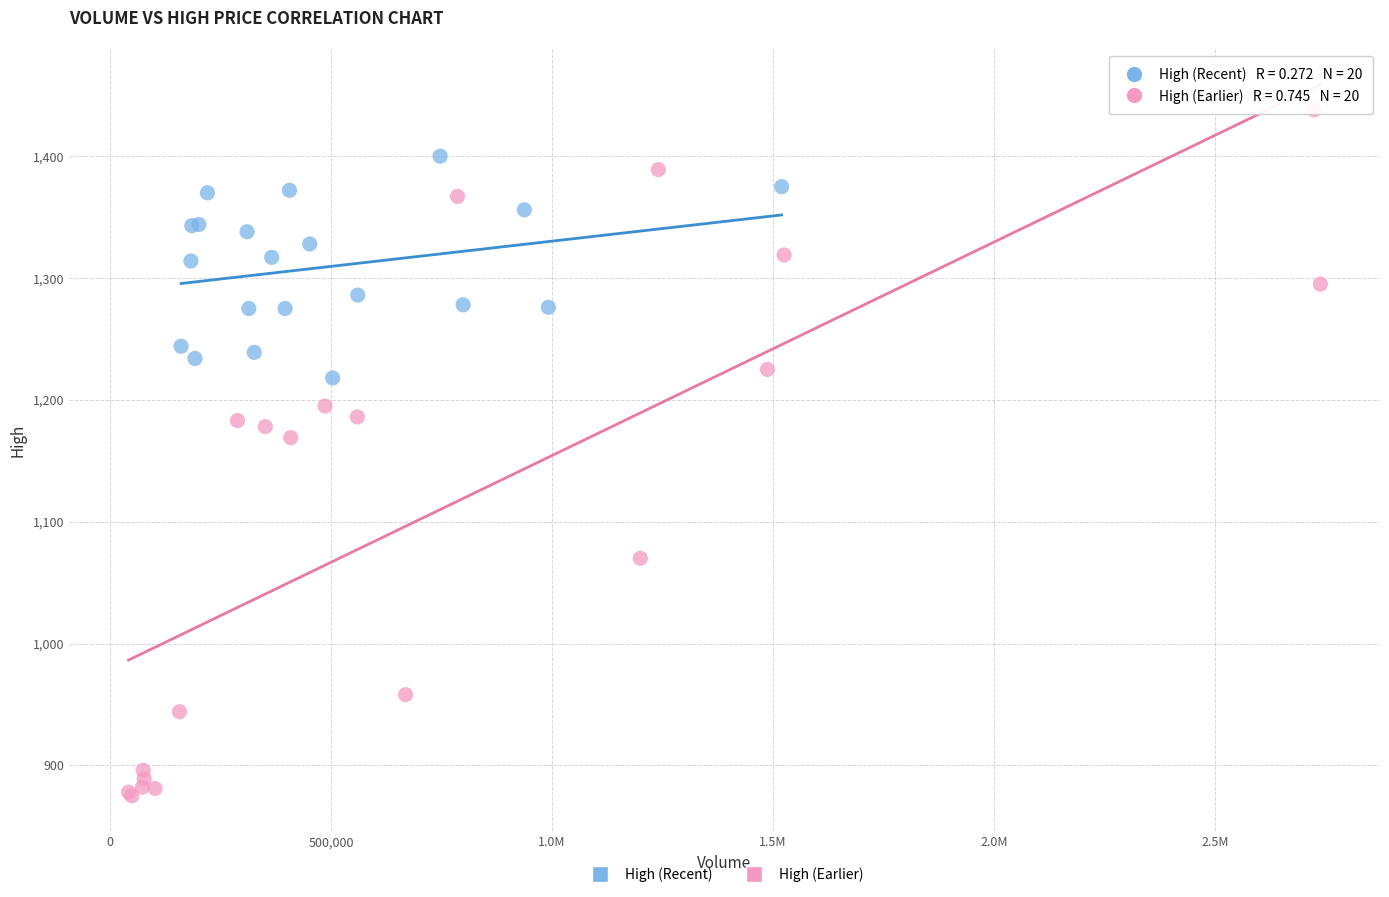

Which series has the largest Y range (max minus min)?

High (Earlier)